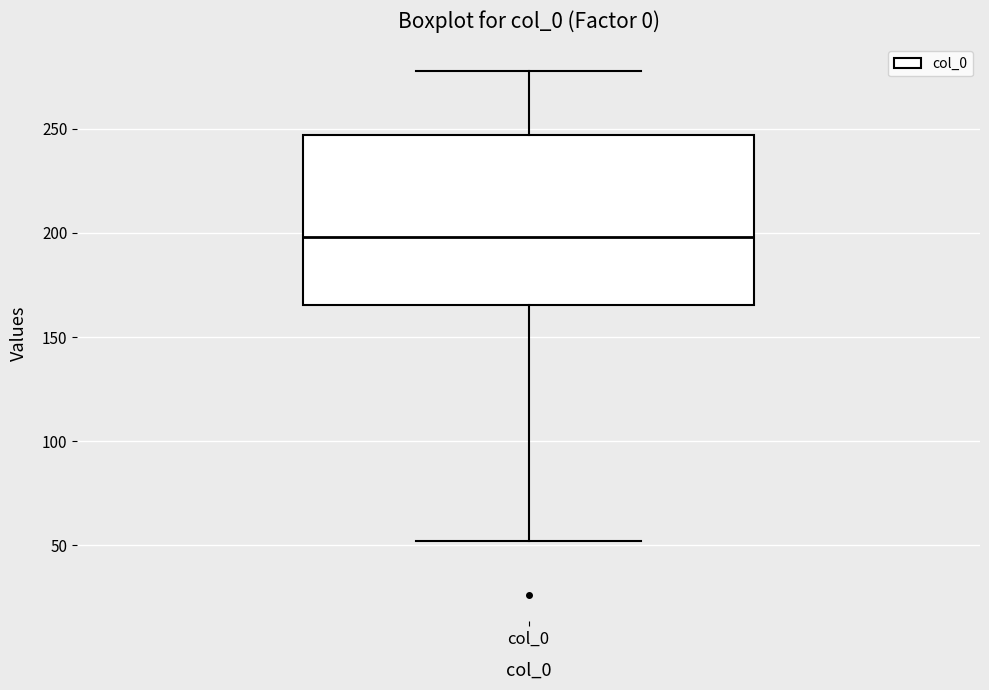

Read this box plot against the y-axis: the position of the median line, the range covered by the box, and the ends of both whiskers. The values are not printed on the chart, so give them approximately, as read against the axis.

median 200, box 165 to 245, whiskers 50 to 280